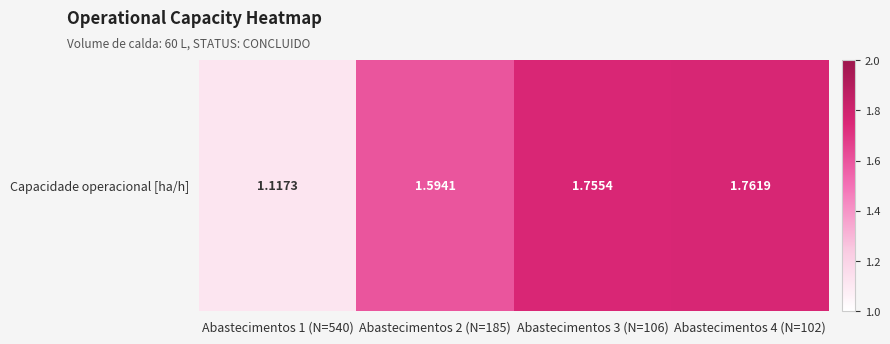

Reading left to right, list all the values displayed in this chart.

1.1	1.6	1.8	1.8